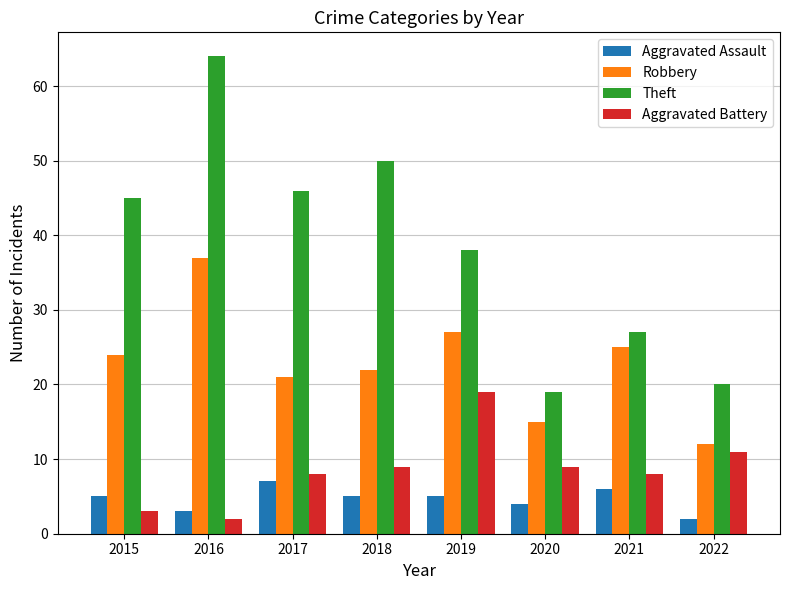

Is the value of Robbery at 2017 greater than the value of Aggravated Battery at 2018?

Yes